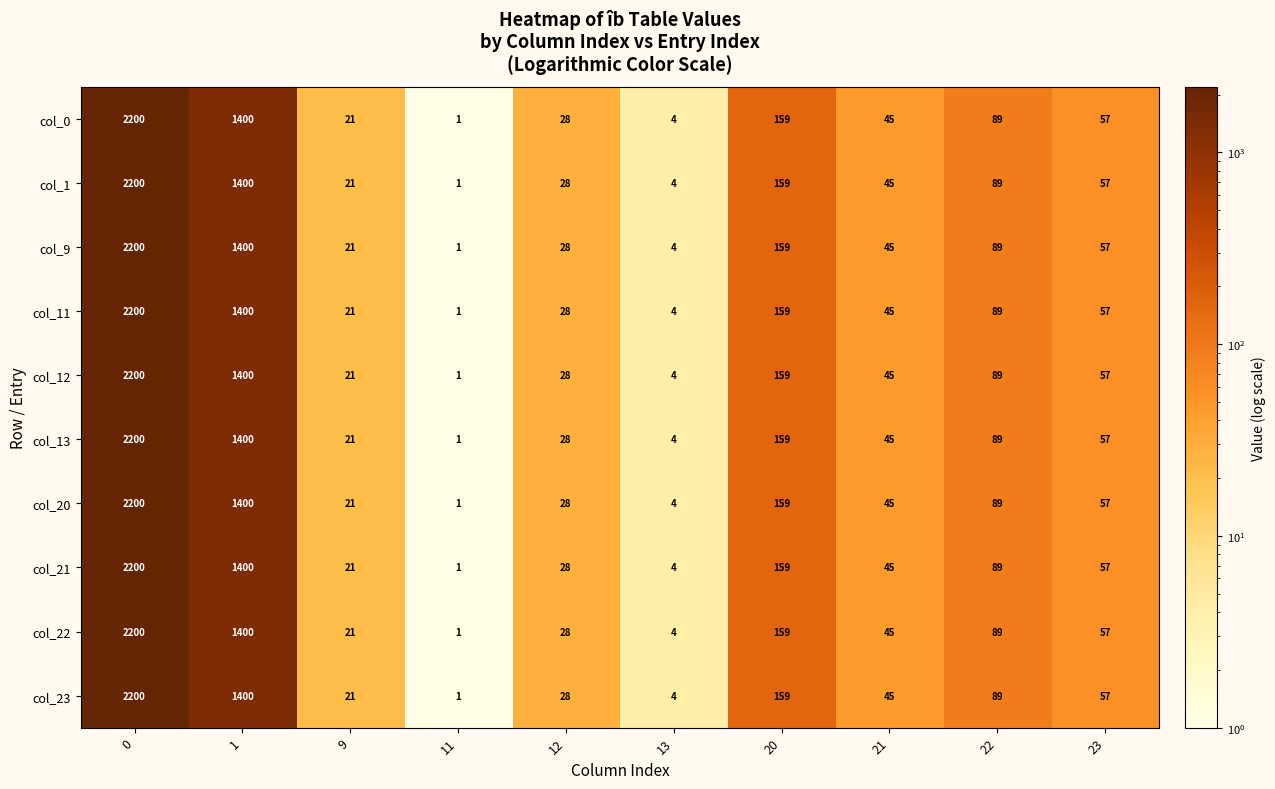

How many distinct data groups are displayed?

10